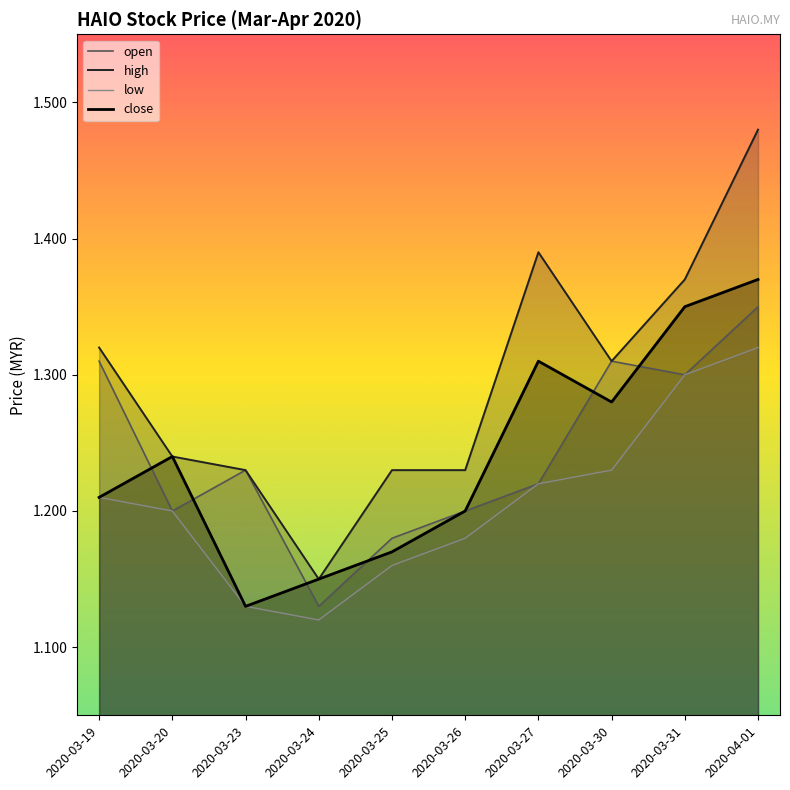

The value of high at 2020-03-23 is 1.2. True or false?

True